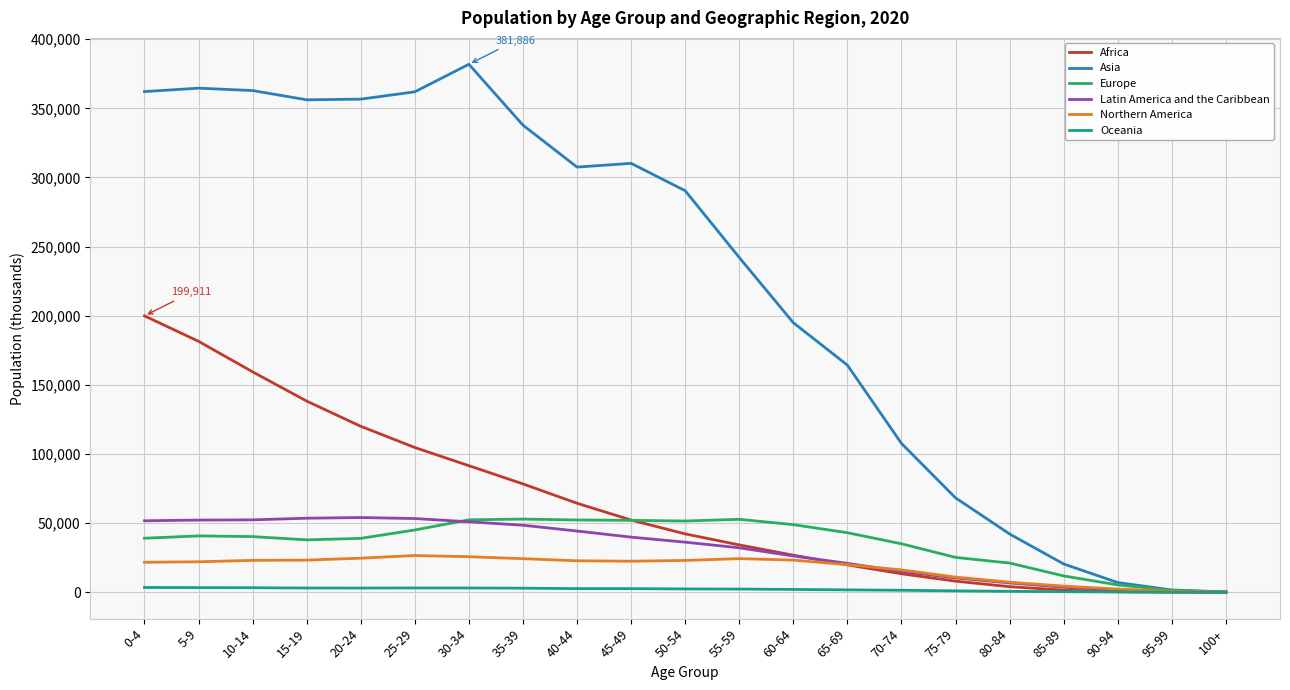

Which series has the largest total across all categories?

Asia